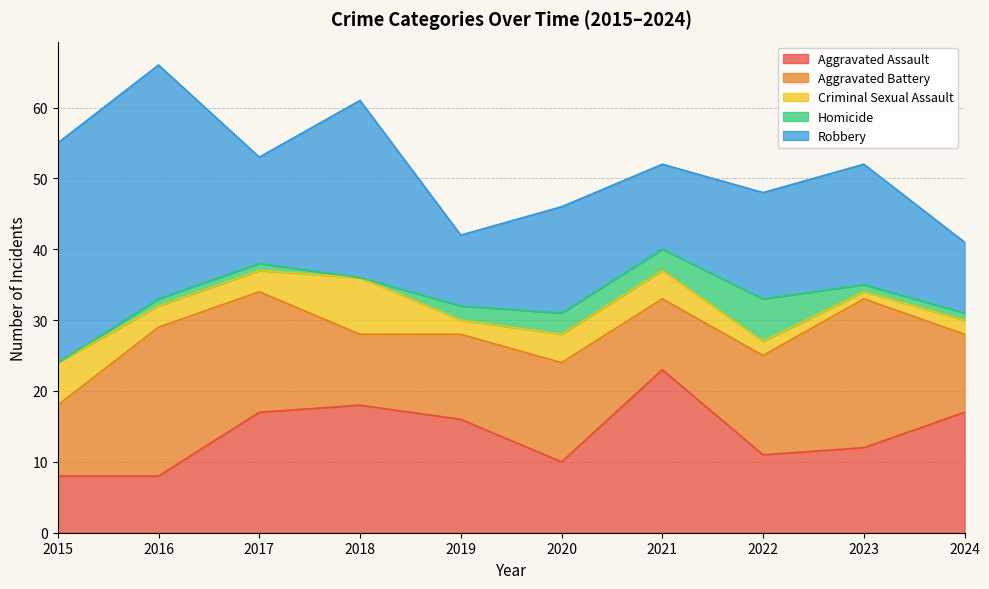

How many lines are shown in the chart?

5